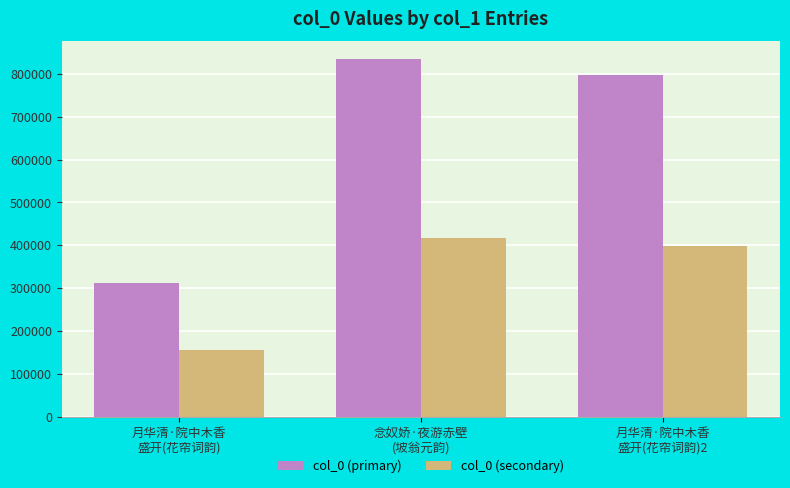

How many bars are there in total?

6